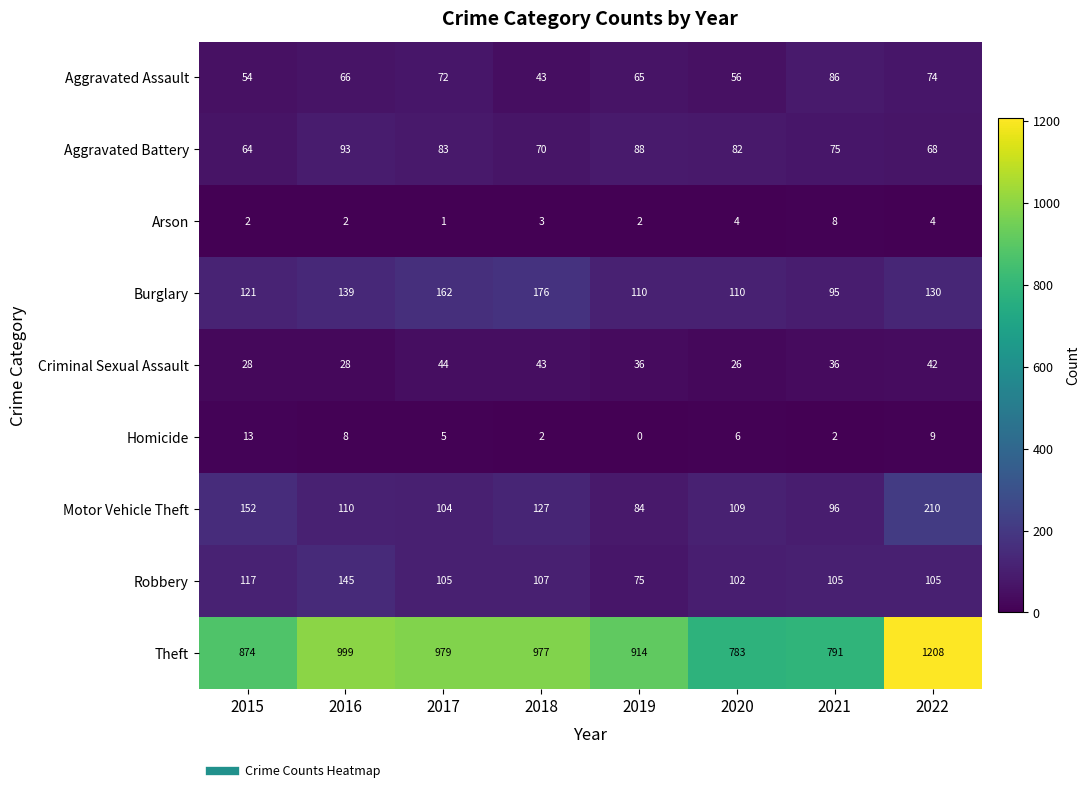

Count the number of data series in this chart.

9